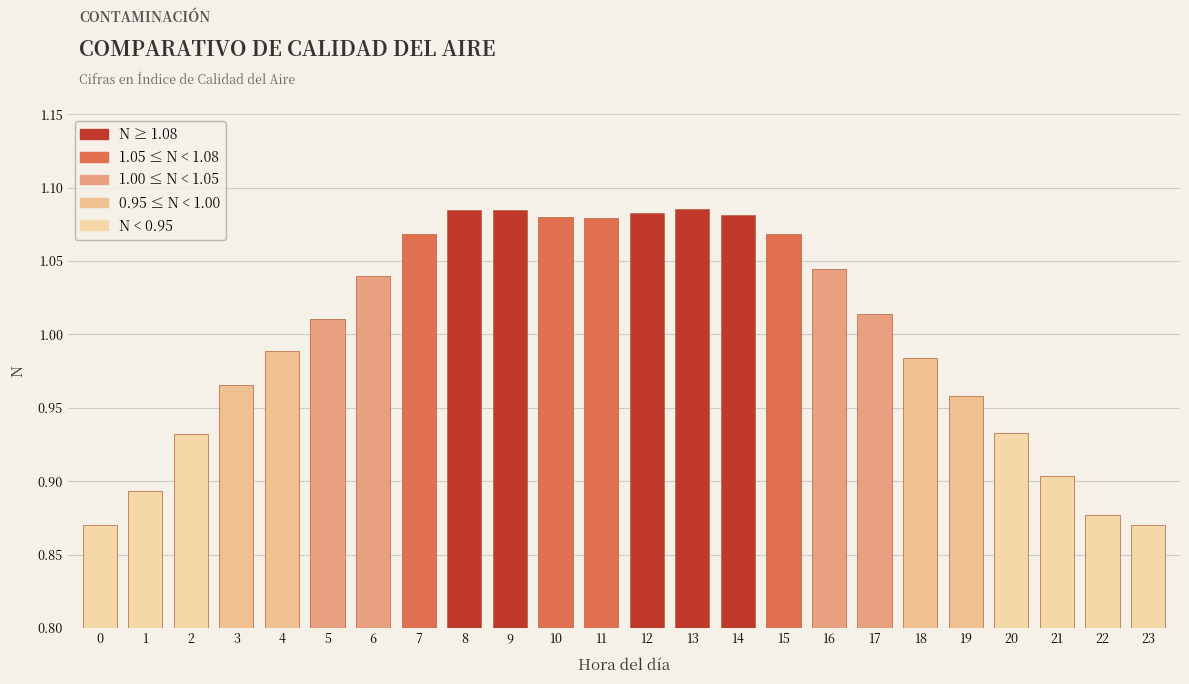

What is the difference between the second highest and second lowest values?

0.2